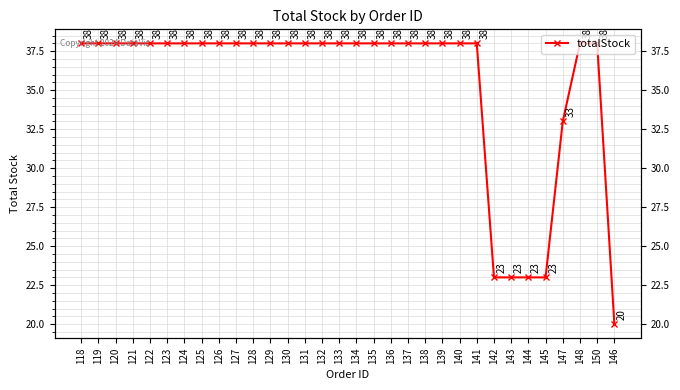

Rank the categories by value from highest to lowest.

118, 119, 120, 121, 122, 123, 124, 125, 126, 127, 128, 129, 130, 131, 132, 133, 134, 135, 136, 137, 138, 139, 140, 141, 148, 150, 147, 142, 143, 144, 145, 146